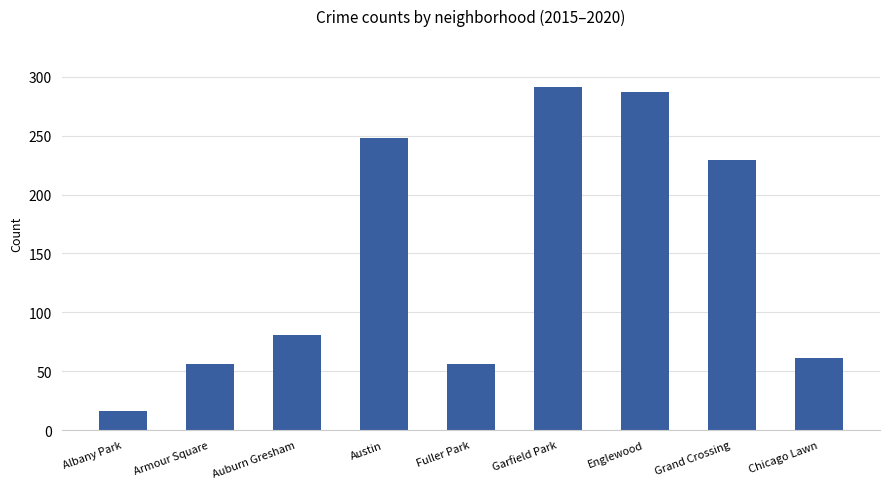

What is the change in value from Auburn Gresham to Fuller Park?

-25